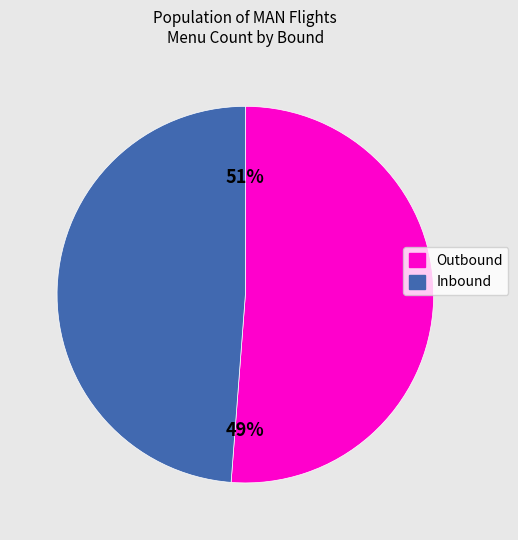

To the nearest percent, what is the difference between the largest and smallest slice percentages?

2%